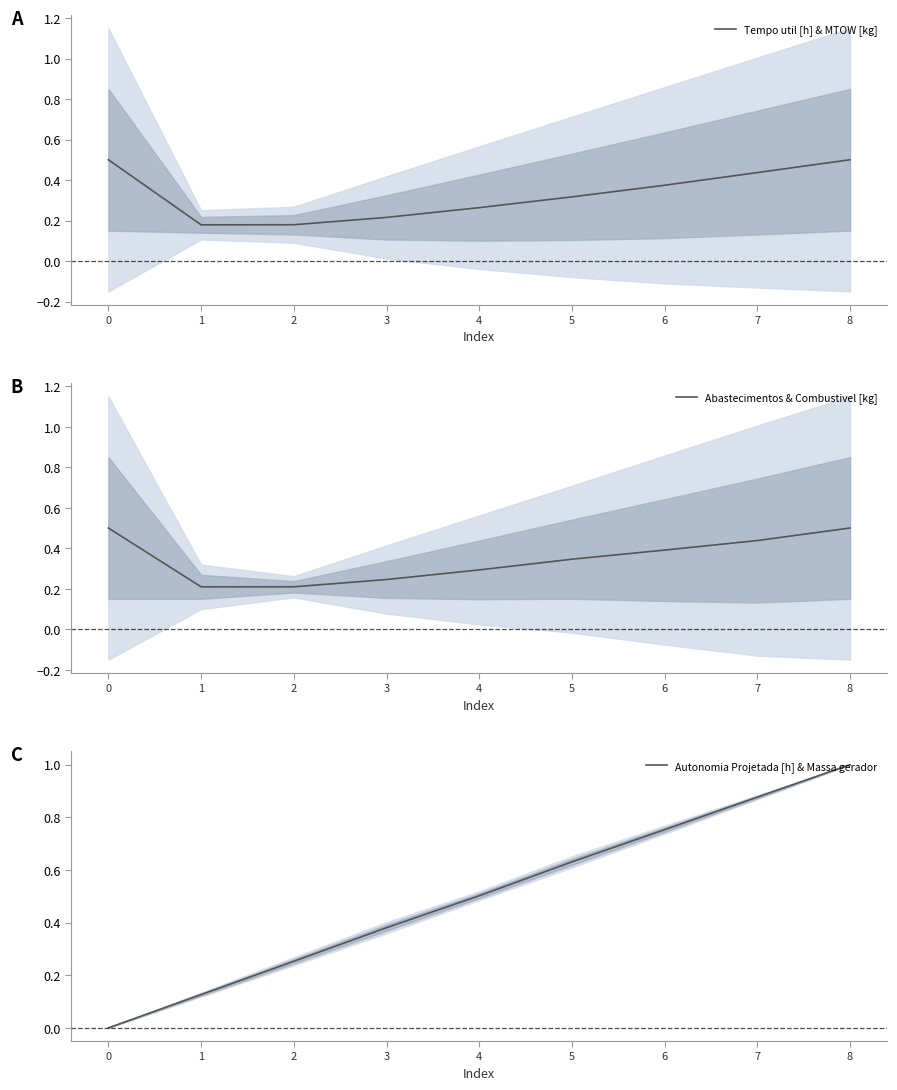

How many lines are shown in the chart?

3